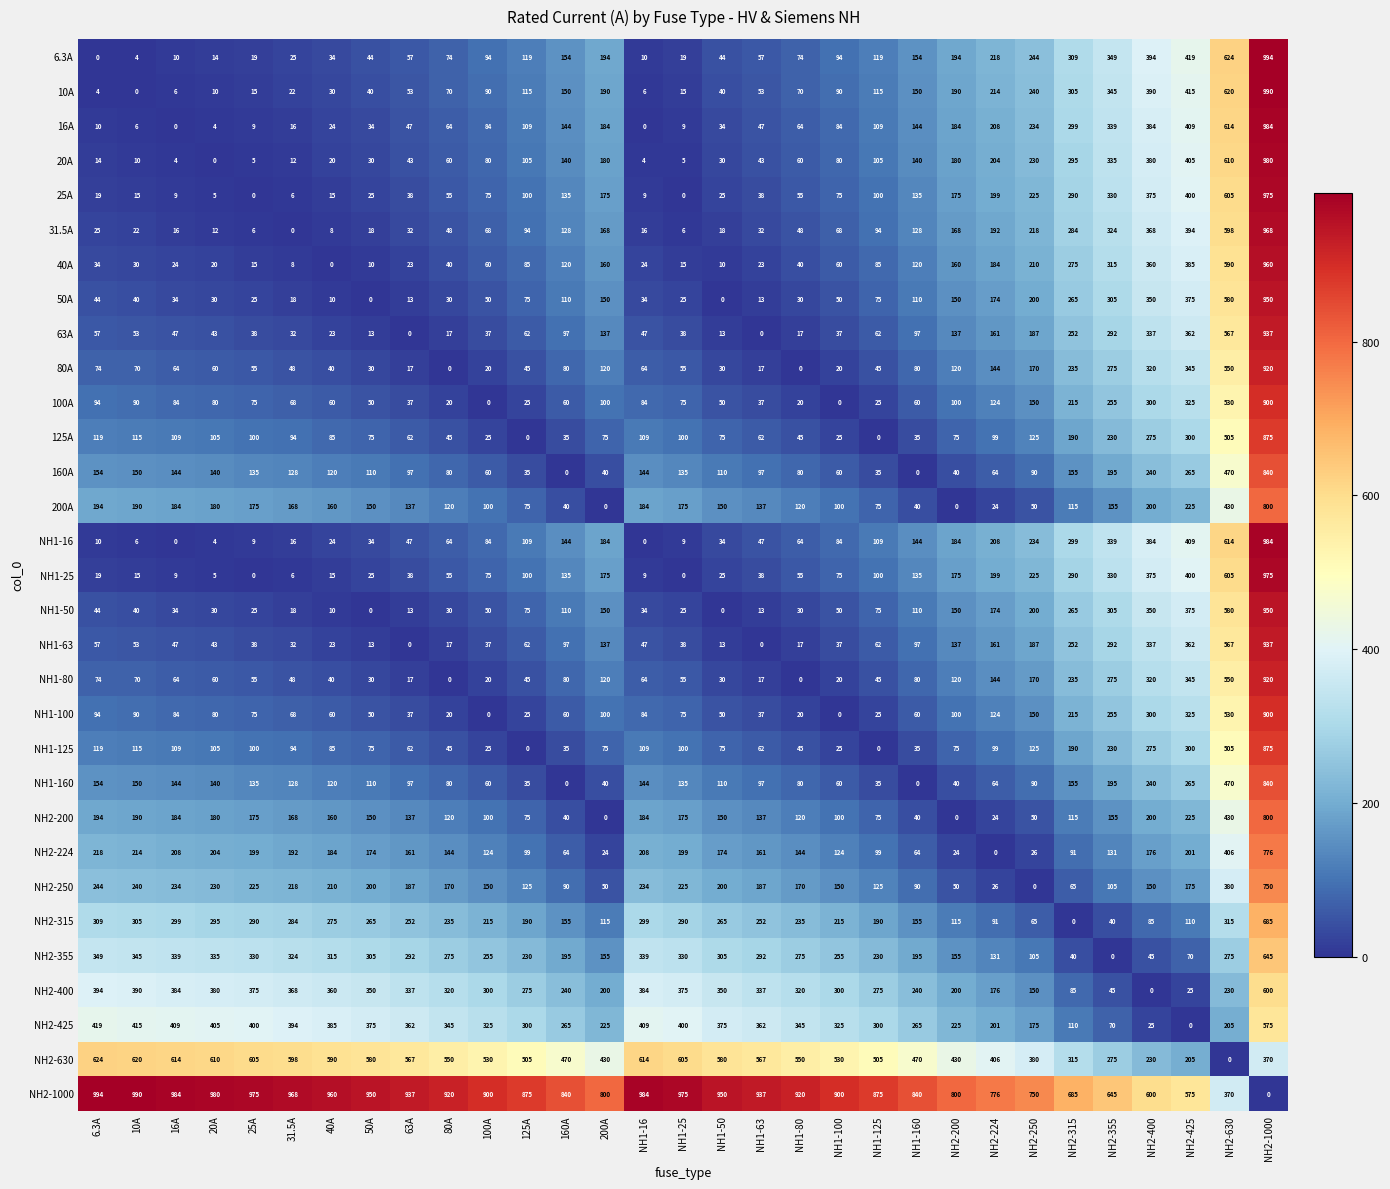

The 25A series shows 14.9 at NH1-16. True or false?

False